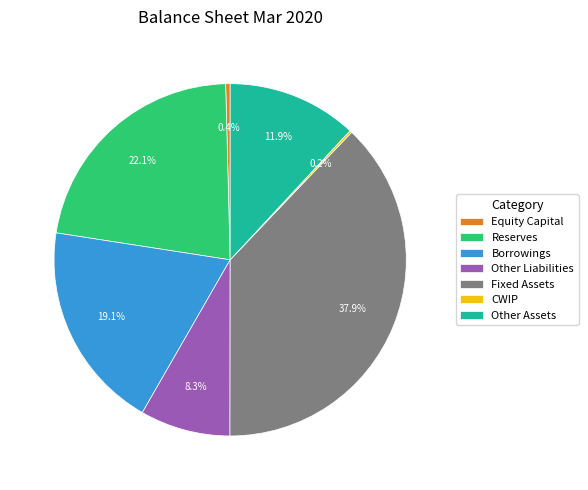

Does any single category account for the majority?

No